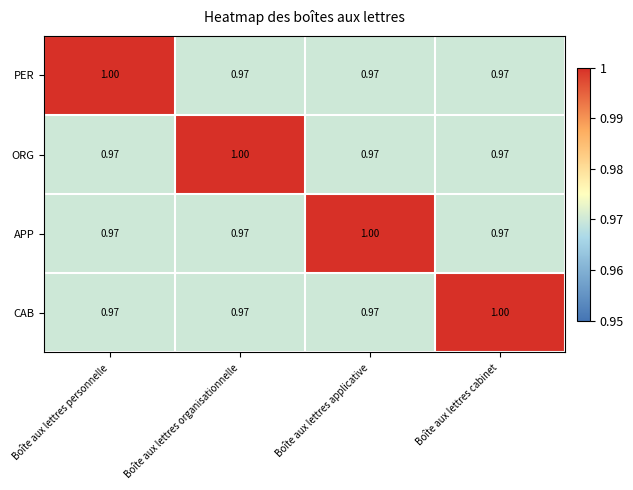

How many series are shown in this chart?

4